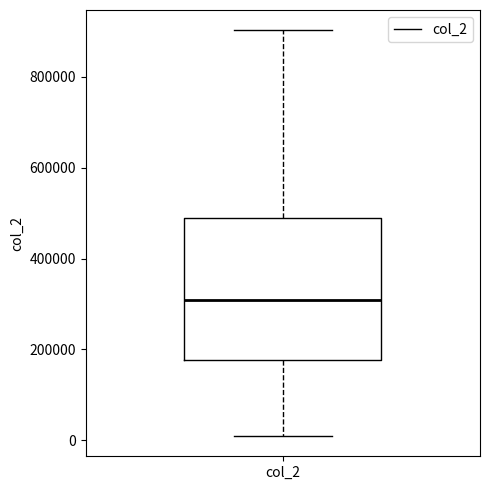

Where does the lower whisker of the box for col_2 end on the y-axis? The values are not printed on the chart, so give them approximately, as read against the axis.

0